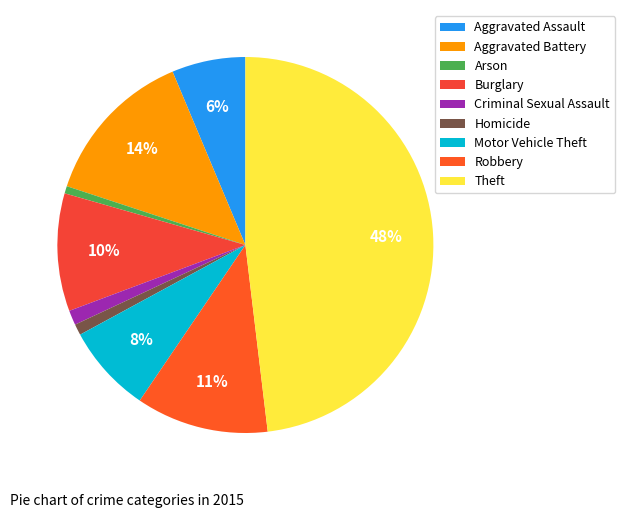

Rank the categories by value from highest to lowest.

Theft, Aggravated Battery, Robbery, Burglary, Motor Vehicle Theft, Aggravated Assault, Criminal Sexual Assault, Homicide, Arson